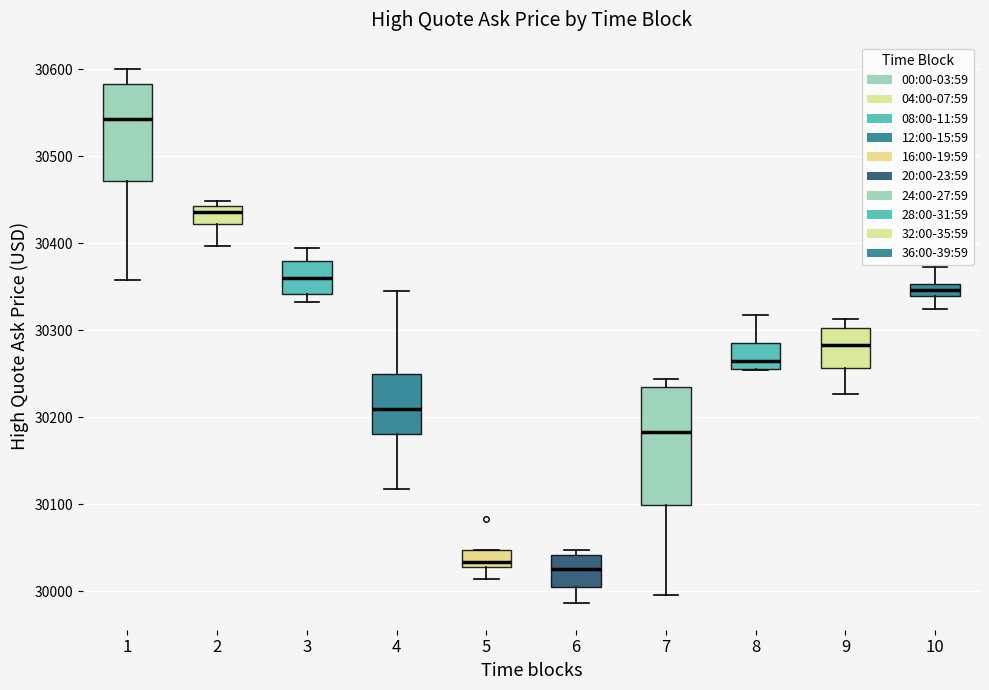

Where is the lower edge of the box at x = 5 on the y-axis? The values are not printed on the chart, so give them approximately, as read against the axis.

30030